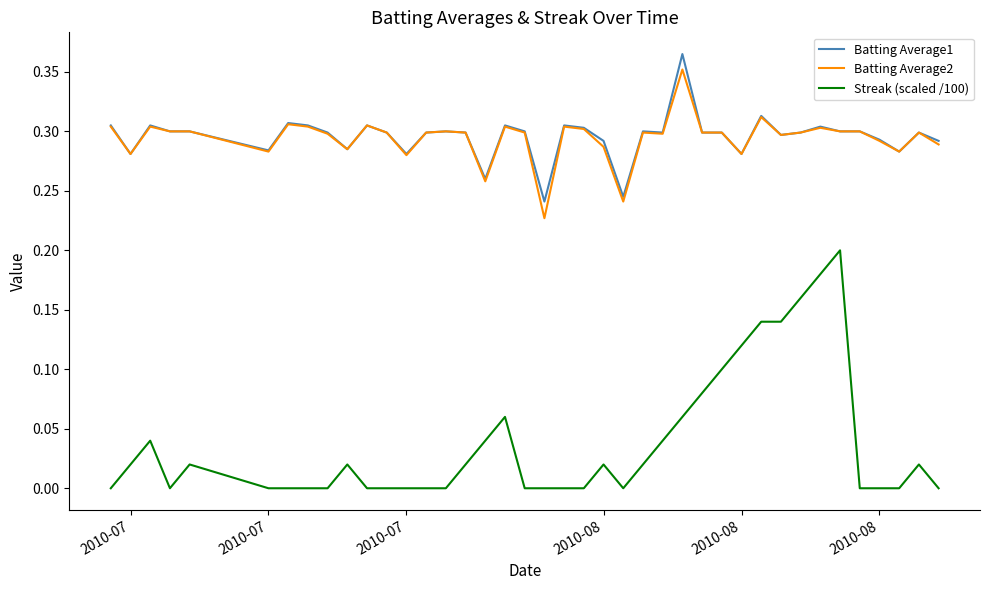

Which series has the largest range (max minus min)?

Streak (scaled /100)